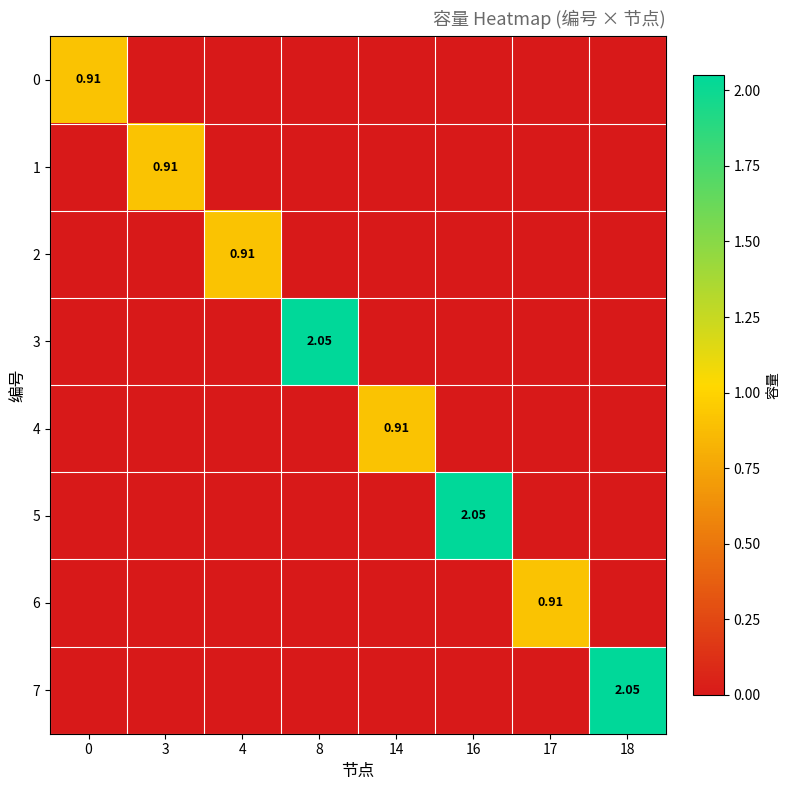

What is the sum of all row_4 values?

0.9